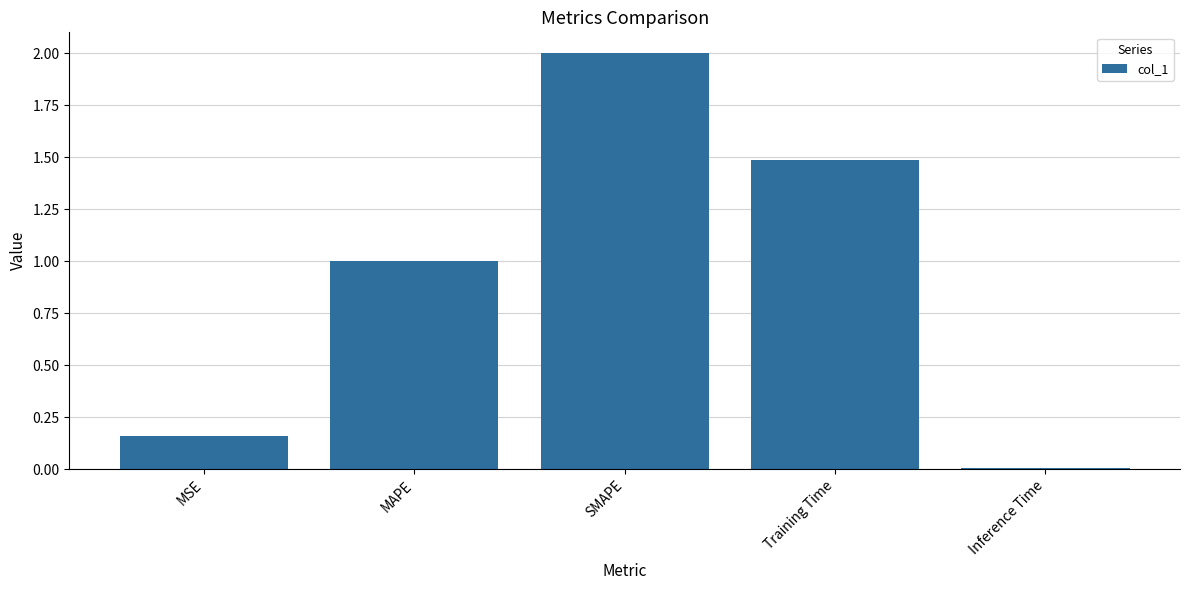

Is it true that the value at Training Time is 1.5?

True